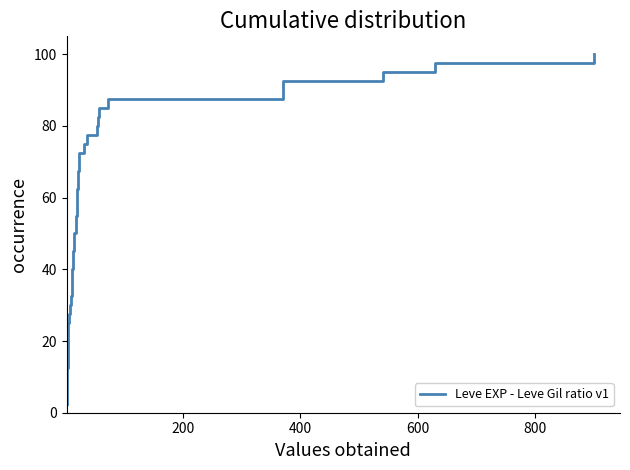

True or false: there are more than 0 points higher than both neighbors.

False